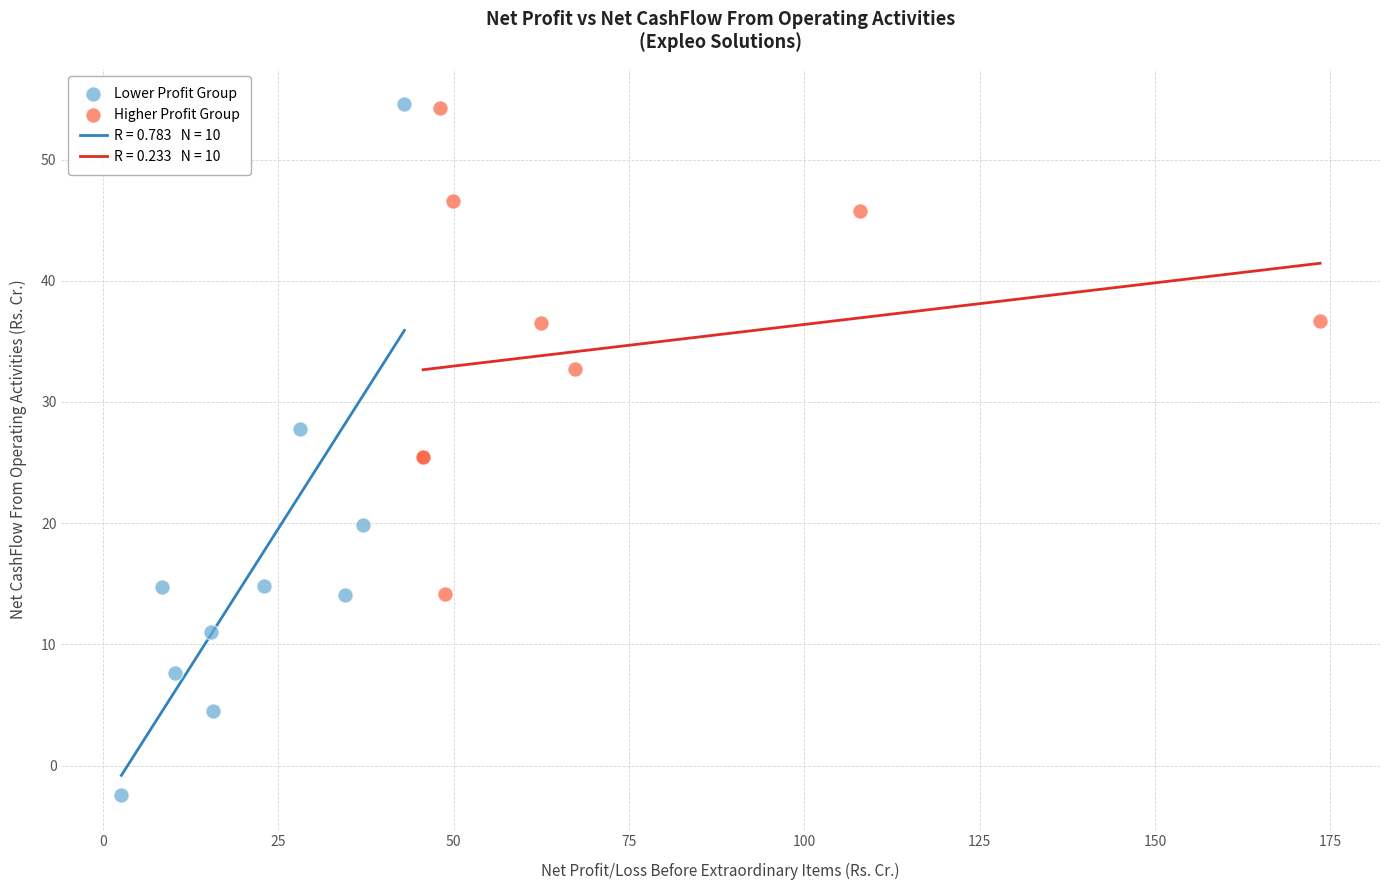

Which series reaches the minimum Y coordinate?

Lower Profit Group